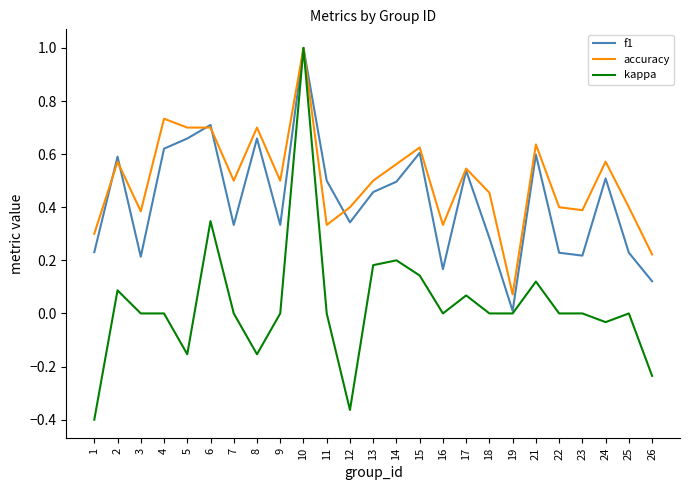

Which category has the highest value in the kappa series?

10